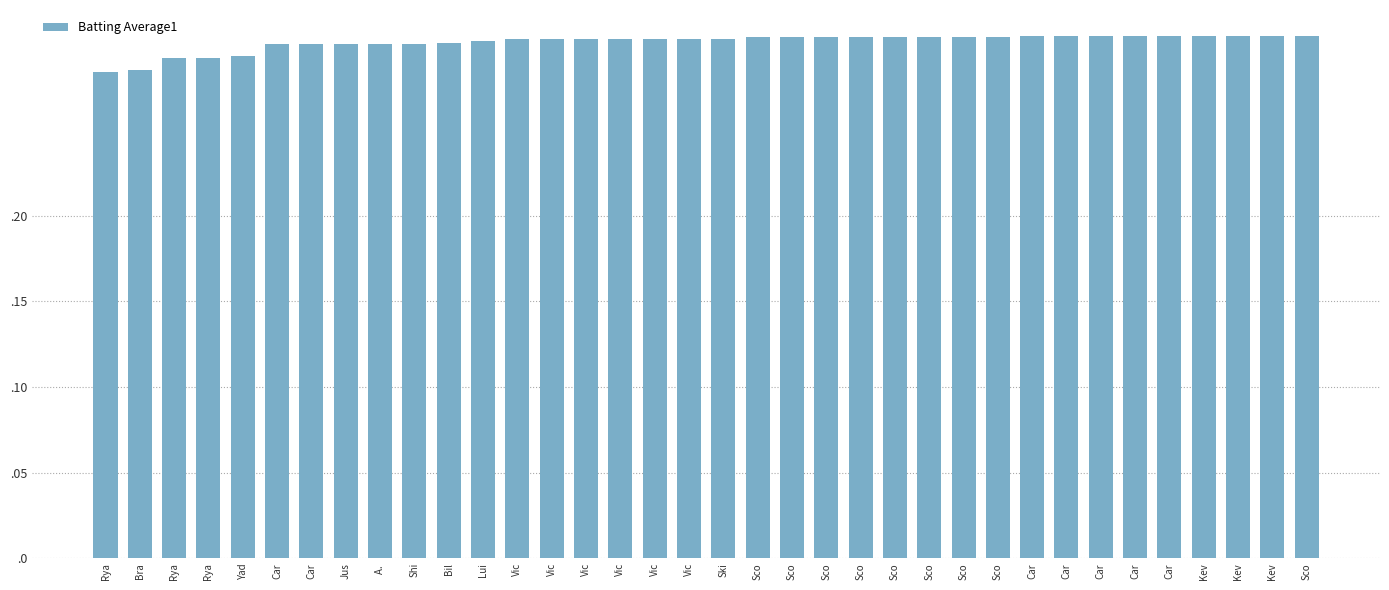

Count the values in the range 0 to 1.

36